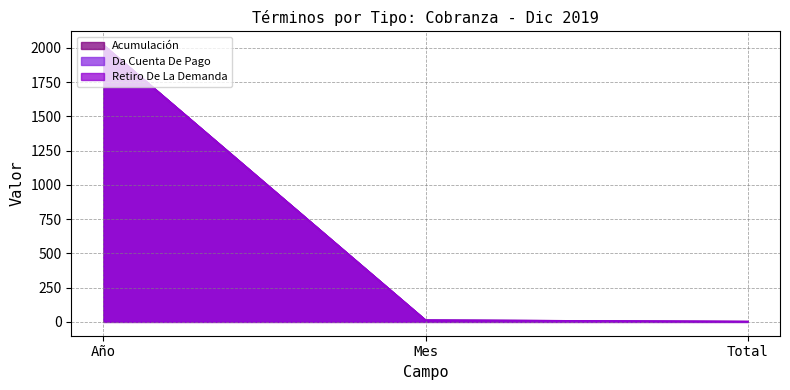

What are all the series names shown in the legend?

Acumulación, Da Cuenta De Pago, Retiro De La Demanda